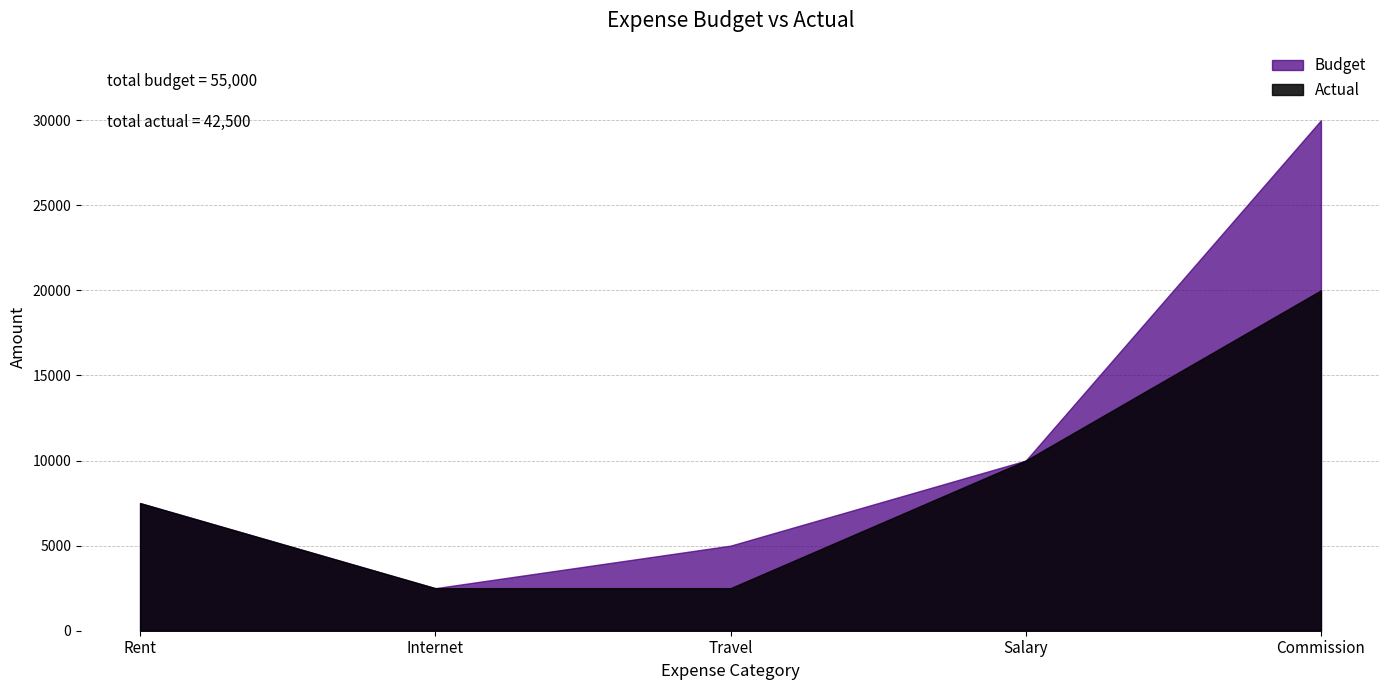

List the series in order of their overall mean, lowest first.

Actual, Budget